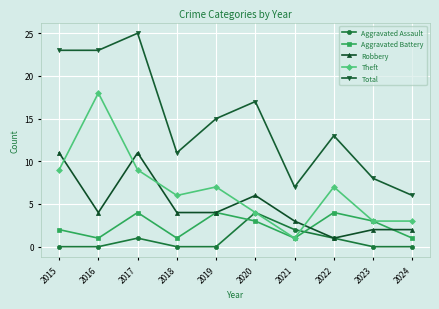

Is it true that Robbery equals 4 at 2017?

False